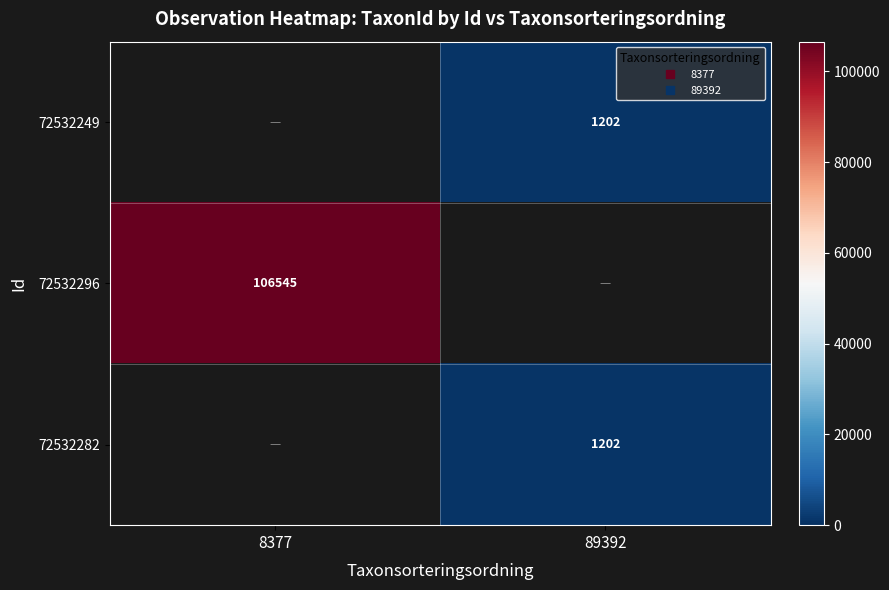

At which label does 72532296 reach its minimum?

8377